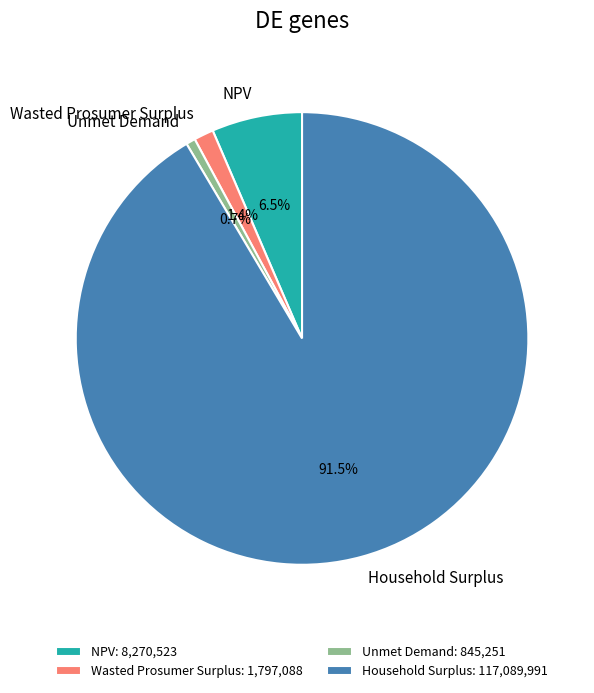

Is Household Surplus the majority of the pie?

Yes